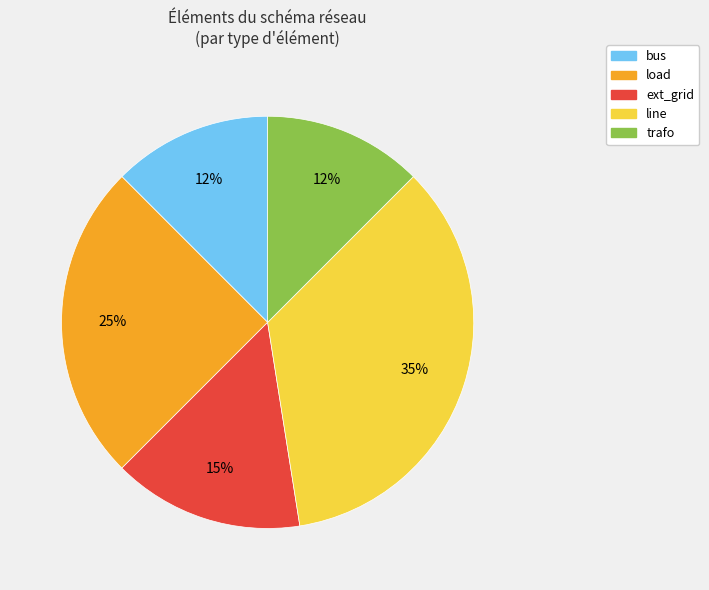

What is the largest slice in the pie chart?

line